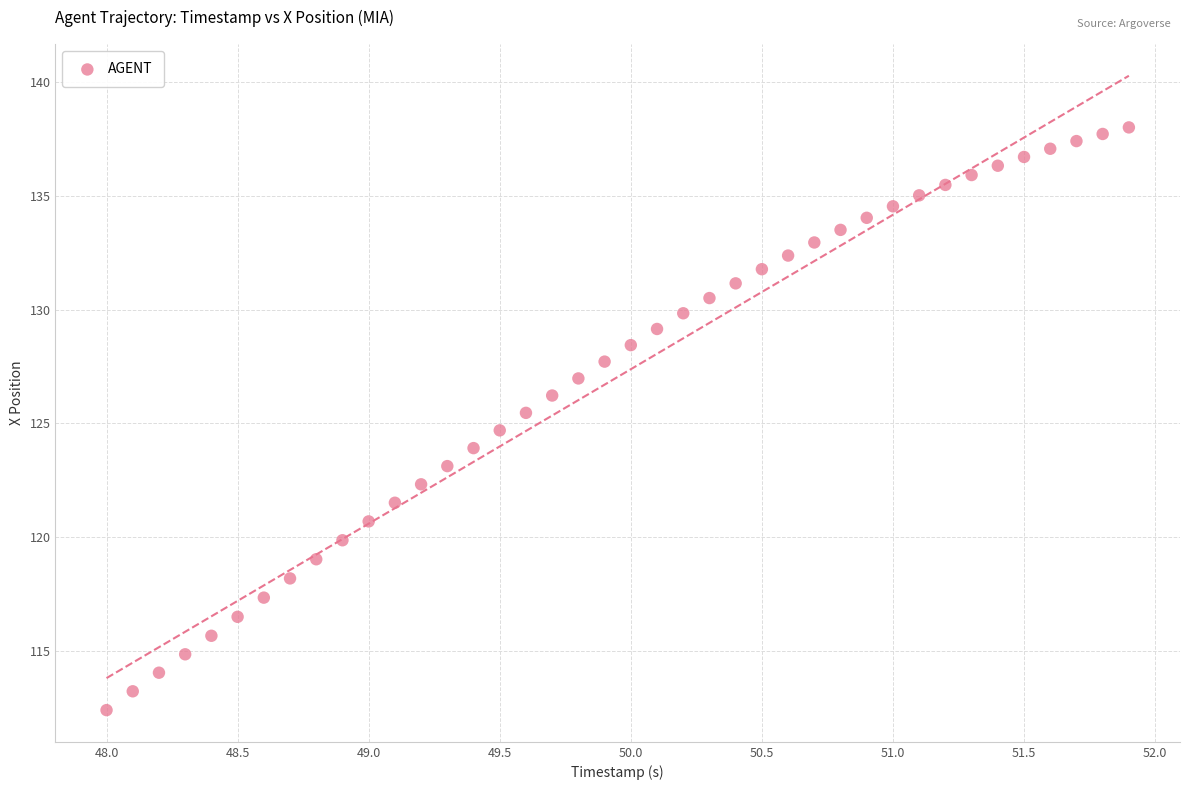

What is the range of X values (max minus min)?

3.9